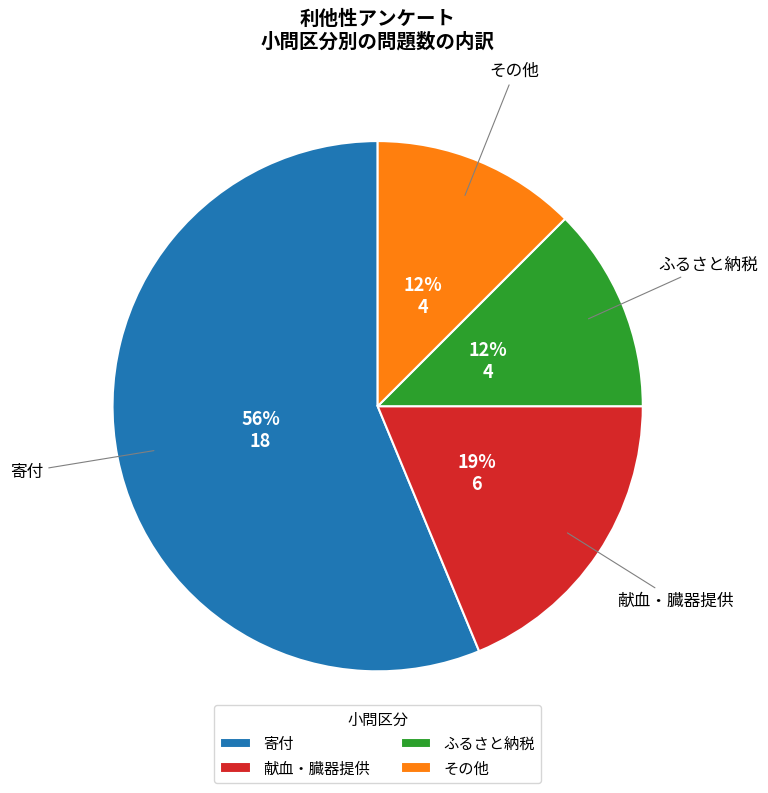

What is the ratio of the value at 献血・臓器提供 to the value at 寄付?

0.3